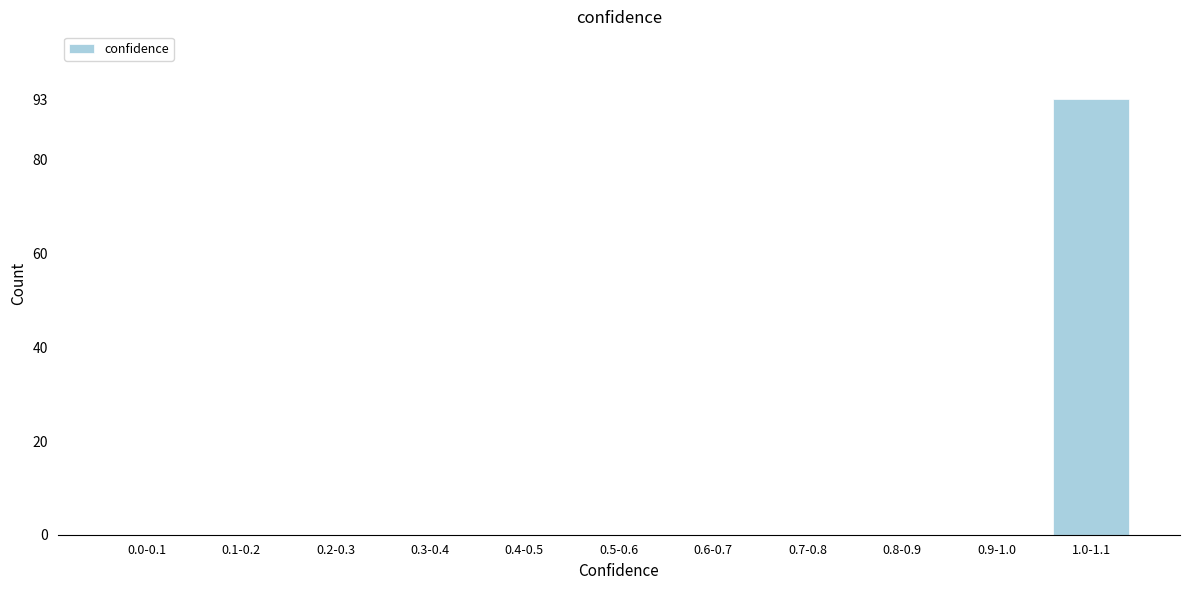

Reading left to right, what are all the values shown in this chart?

0.0-0.1=0	0.1-0.2=0	0.2-0.3=0	0.3-0.4=0	0.4-0.5=0	0.5-0.6=0	0.6-0.7=0	0.7-0.8=0	0.8-0.9=0	0.9-1.0=0	1.0-1.1=93